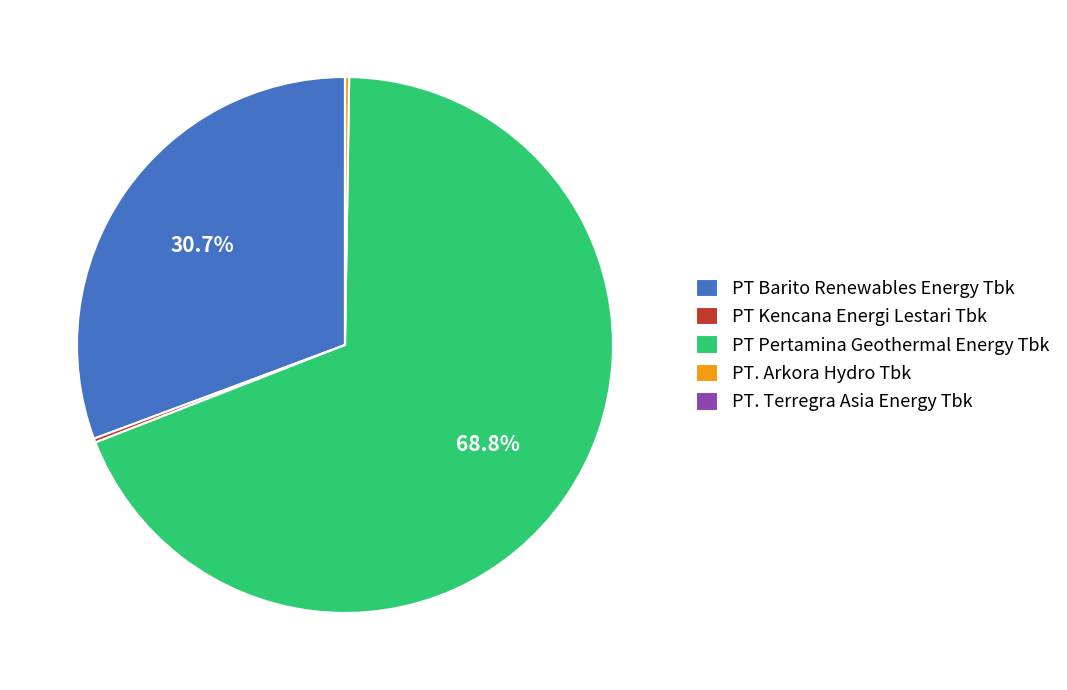

Approximately how many times larger is the value at PT Pertamina Geothermal Energy Tbk compared to PT Barito Renewables Energy Tbk?

2.2